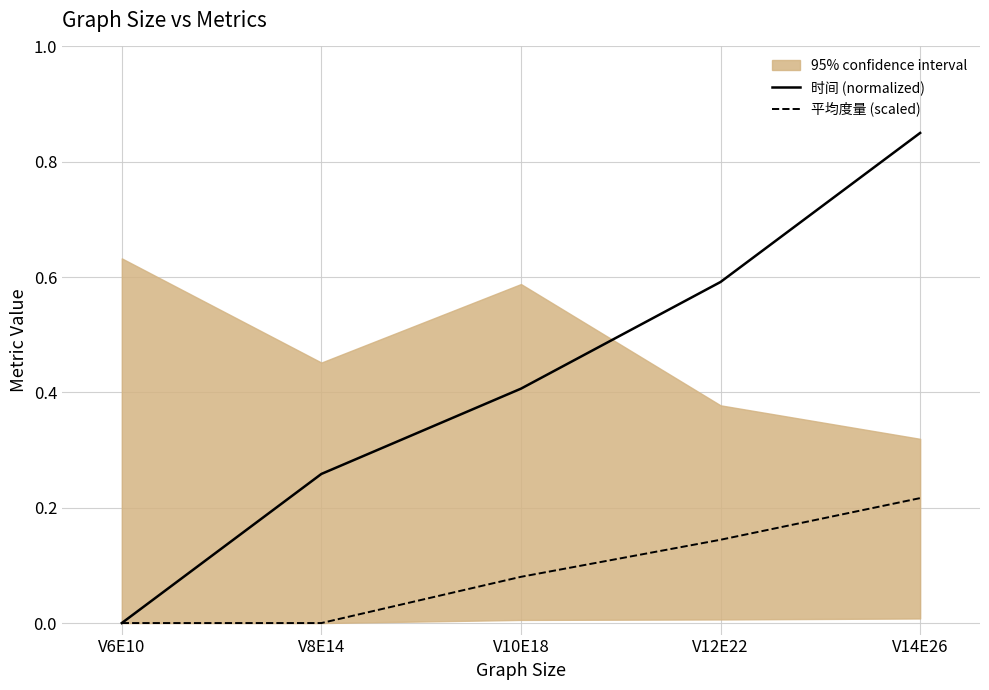

True or false: 平均度量 (scaled) and 时间 (normalized) cross at least once.

False